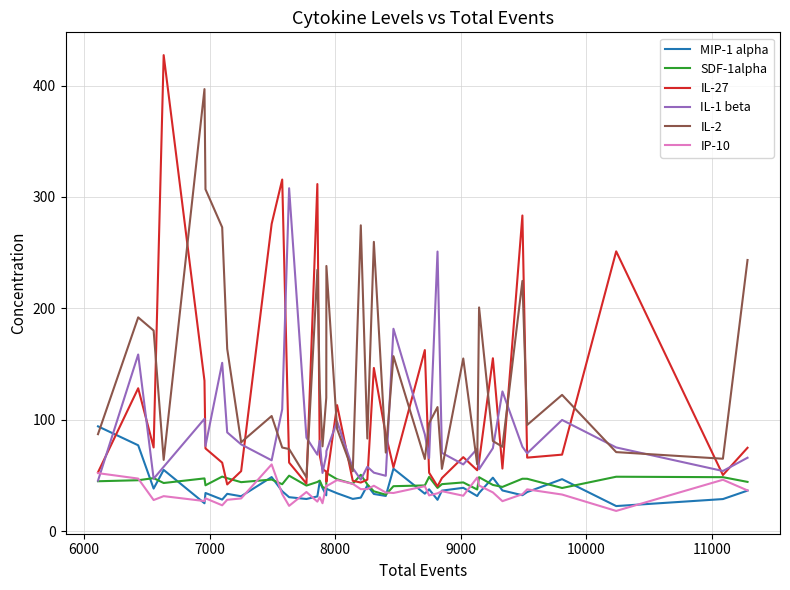

Which series has the largest total across all categories?

IL-2